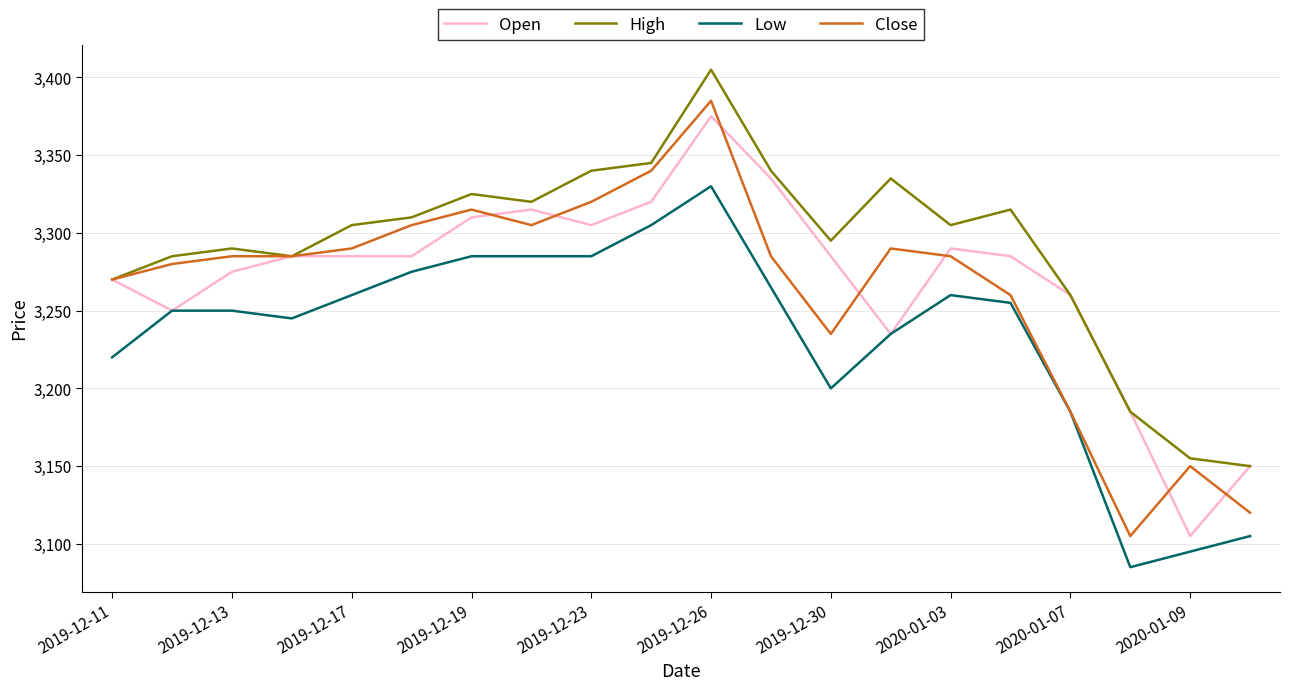

True or false: High and Low intersect in this chart.

False